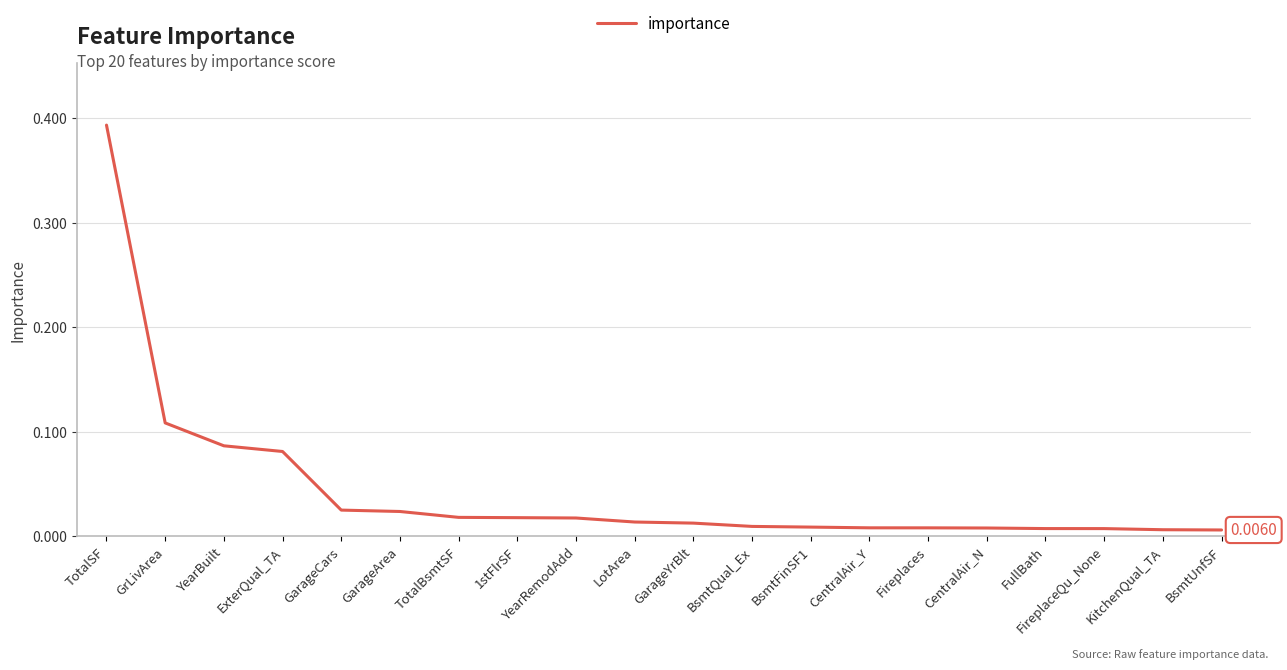

Is this an area chart (filled region under the line)?

No